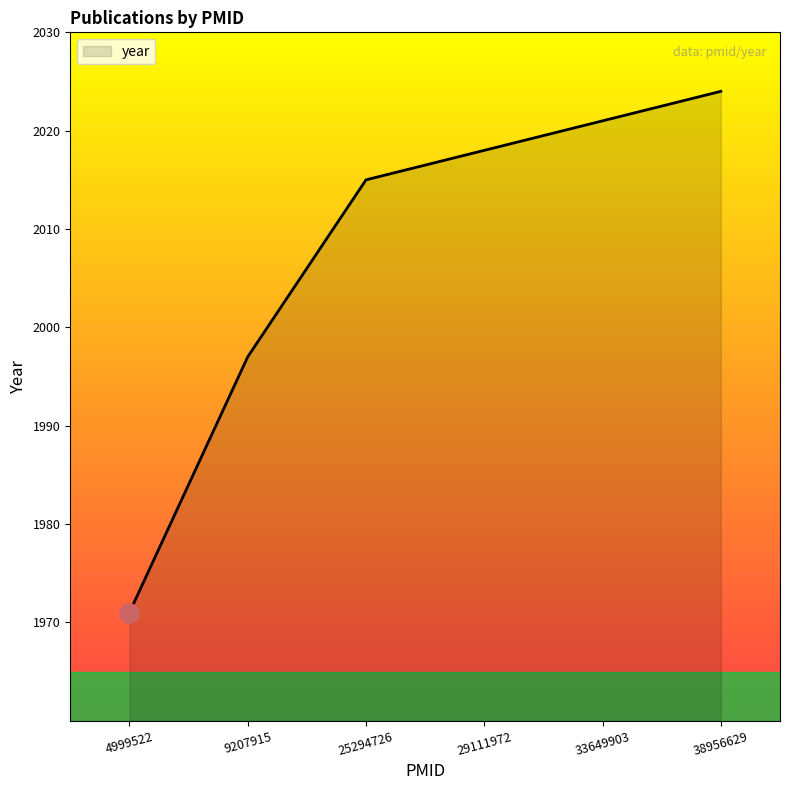

Rank the categories by value from lowest to highest.

4999522, 9207915, 25294726, 29111972, 33649903, 38956629